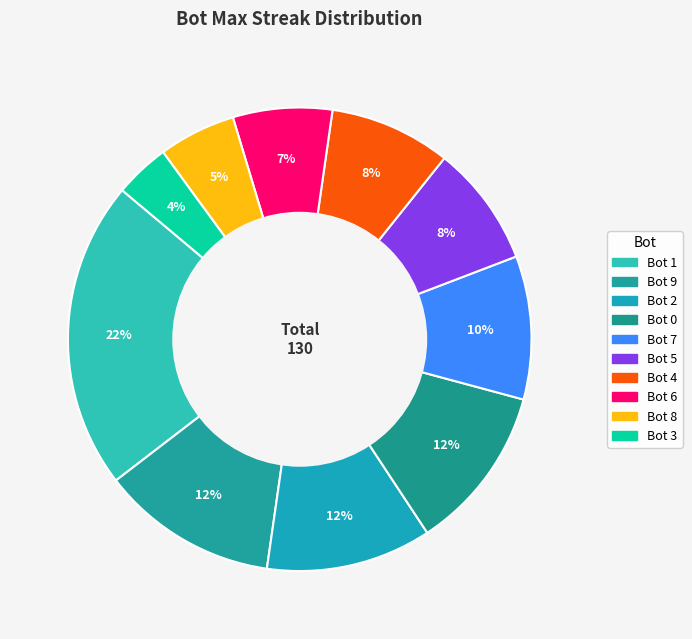

How many slices are in this pie chart?

10